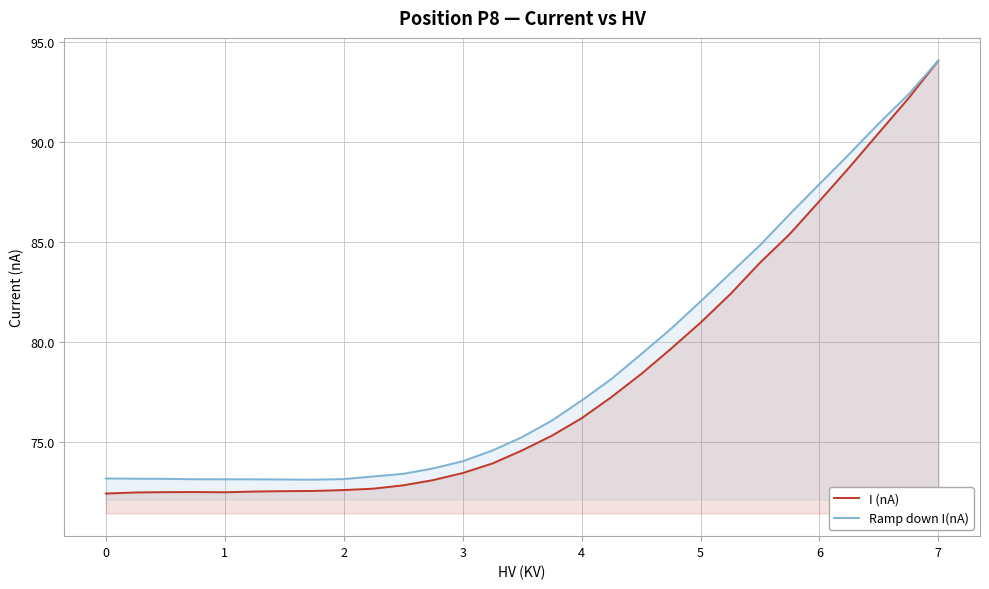

Which series has the largest range (max minus min)?

I (nA)